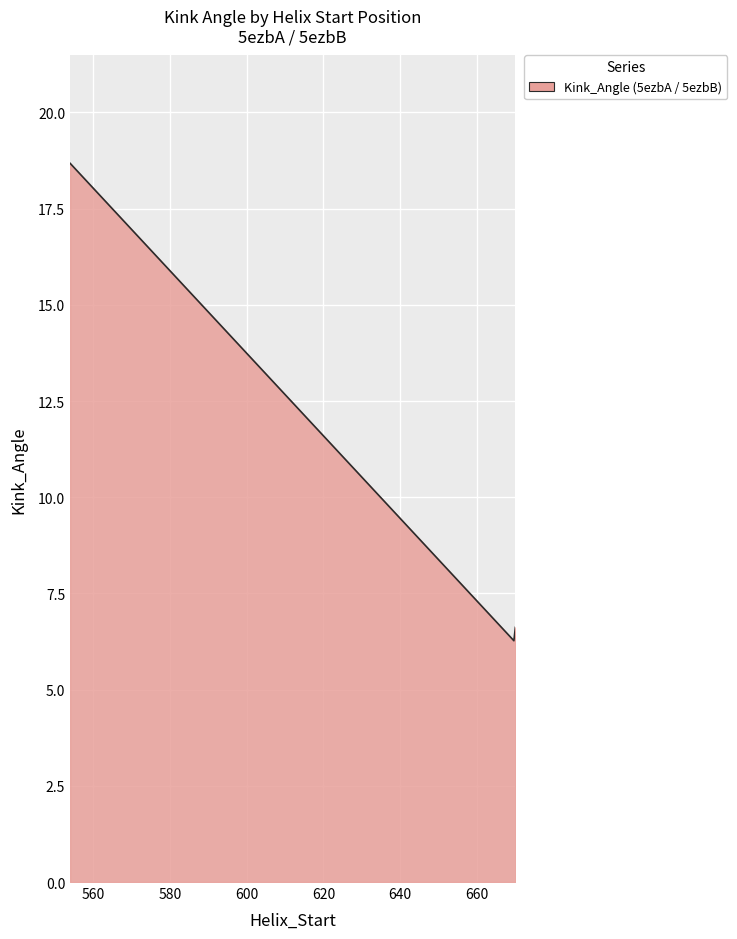

What is the greatest value displayed?

18.7